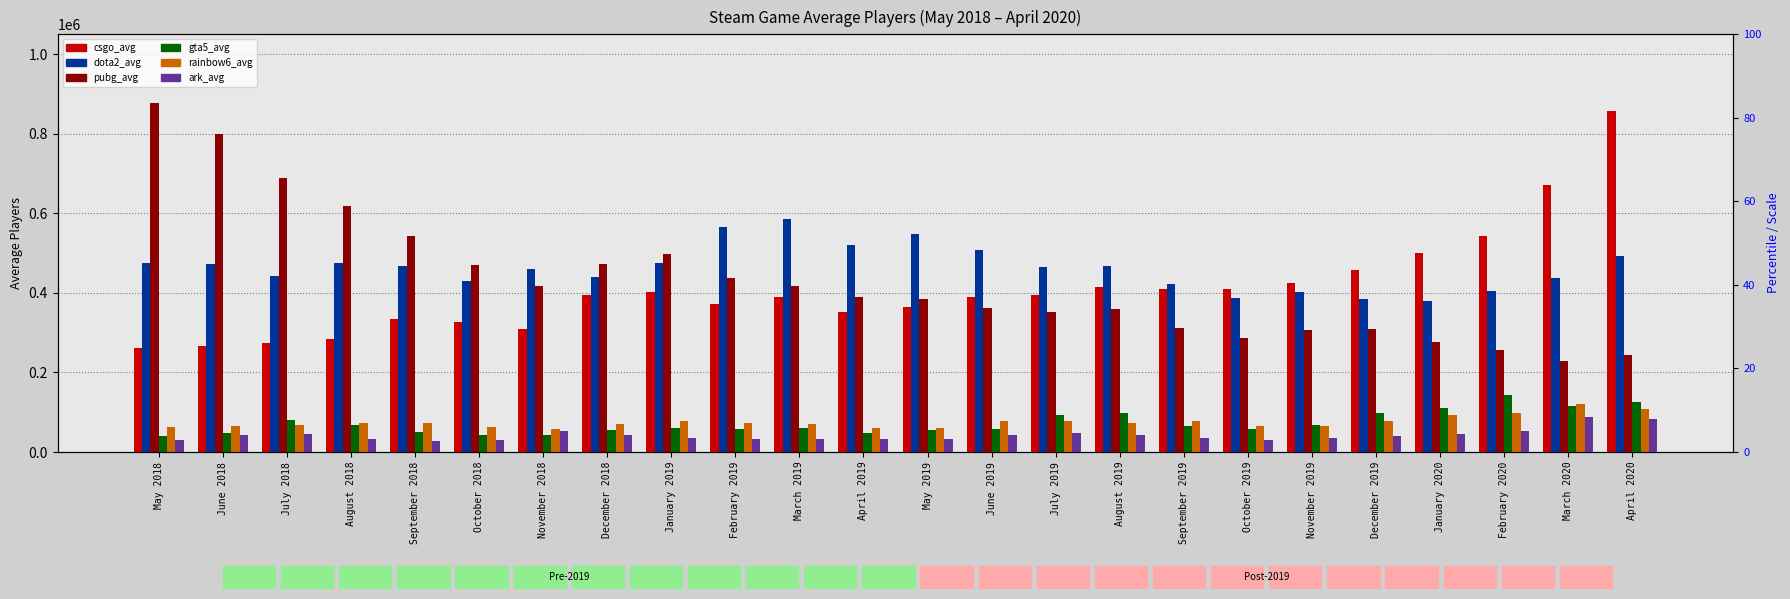

Reading left to right, extract all data points from this chart.

csgo_avg: 262170.9	266862.2	273307.3	283531.3	333164.0	325907.8	310085.4	395509.3	401366.9	371359.0	390240.2	351989.9	364417.3	389376.7	393782.8	415097.3	410925.6	408995.3	426080.8	456701.6	501196.0	543979.2	671033.3	857604.2
dota2_avg: 474325.9	473900.0	441714.3	476101.1	466470.7	431173.9	461073.5	439367.8	475747.0	564909.7	586505.8	520219.0	548523.2	507528.4	464787.6	467148.3	421971.2	388355.9	401931.8	384179.8	378925.4	405978.7	437147.4	493300.3
pubg_avg: 876180.6	800668.2	688620.4	619320.5	542607.1	469141.7	418159.5	473541.3	497803.2	437959.1	417812.5	390100.9	385840.6	363083.4	352888.9	358531.0	311444.3	287133.4	305659.4	308445.5	275363.0	257584.3	228467.2	242847.3
gta5_avg: 41278.7	48927.5	80395.3	68312.1	49147.7	43266.0	43009.4	55641.3	59851.2	58124.2	60229.7	48502.3	55410.5	56717.7	92617.6	97648.0	66131.6	58656.1	68842.9	97777.7	111300.2	142724.5	116386.4	126086.7
rainbow6_avg: 63092.8	66376.8	68241.0	73816.4	73676.9	62428.6	57902.9	70865.3	79175.8	72997.7	69588.0	61351.4	59172.1	78059.3	77411.1	73956.3	77922.8	65632.5	66499.3	78228.7	94185.8	97667.3	119877.9	108514.6
ark_avg: 31404.3	41794.5	45060.2	32497.4	28288.2	29337.6	51906.1	42992.1	36177.7	32446.7	33546.9	32627.9	33224.1	43532.0	47442.6	43146.8	34210.8	31256.2	36183.7	40473.3	45655.8	53394.2	87738.7	82091.3